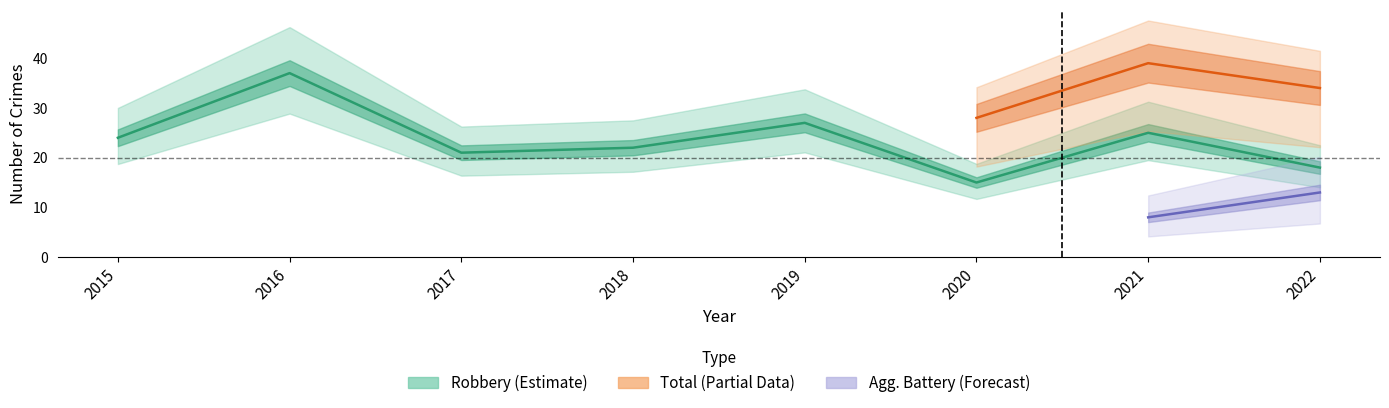

Does the chart display data point markers on the line(s)?

No